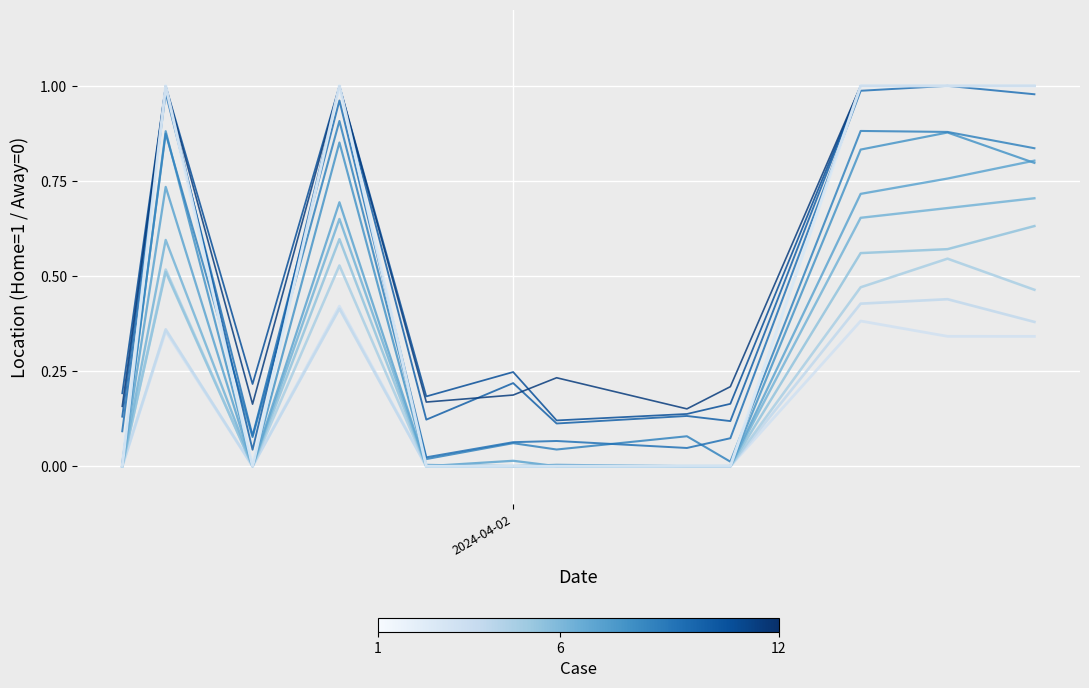

The value at 2024-03-27 is -1. True or false?

False